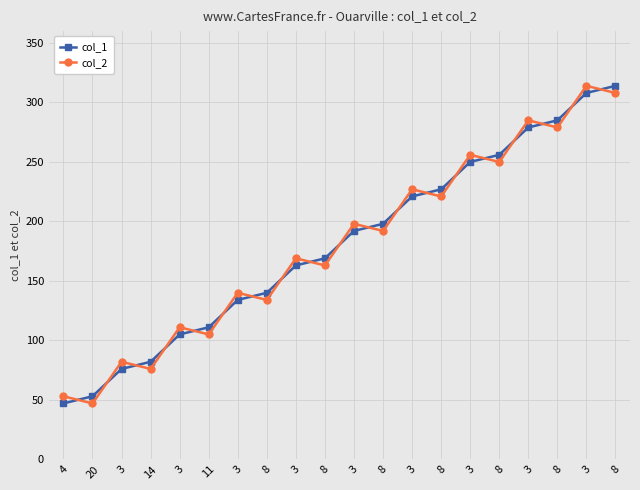

How many values in the col_1 series are below 192?

10